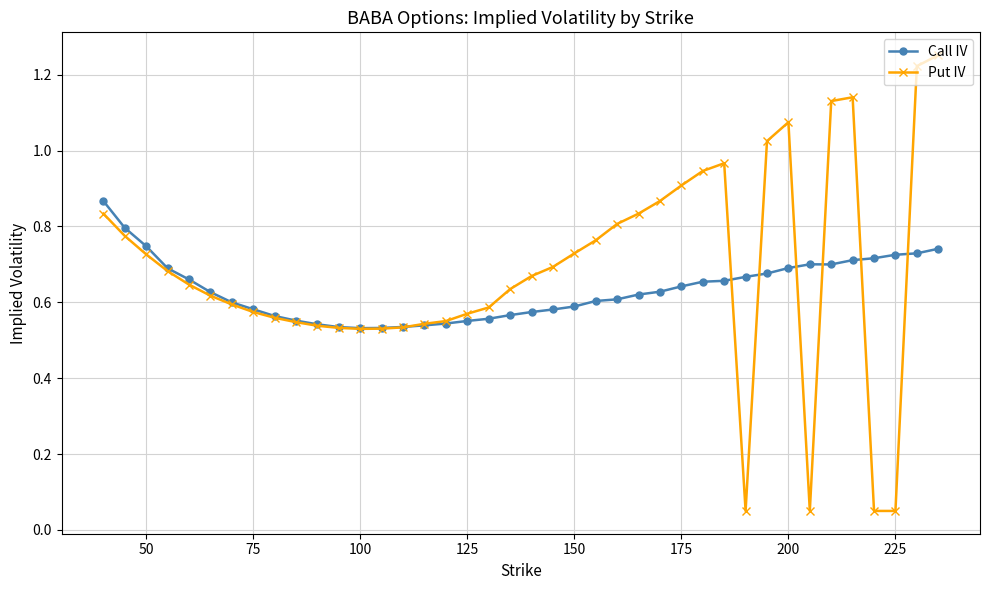

Which series ends up on top after the final intersection of Put IV and Call IV?

Put IV